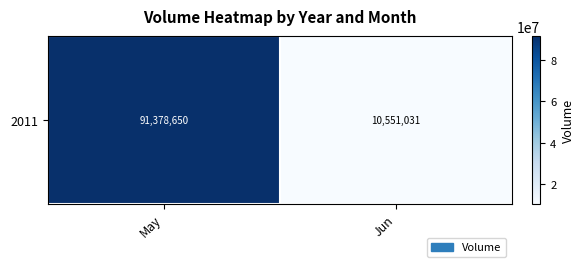

At which category does the chart reach its peak across all series?

May